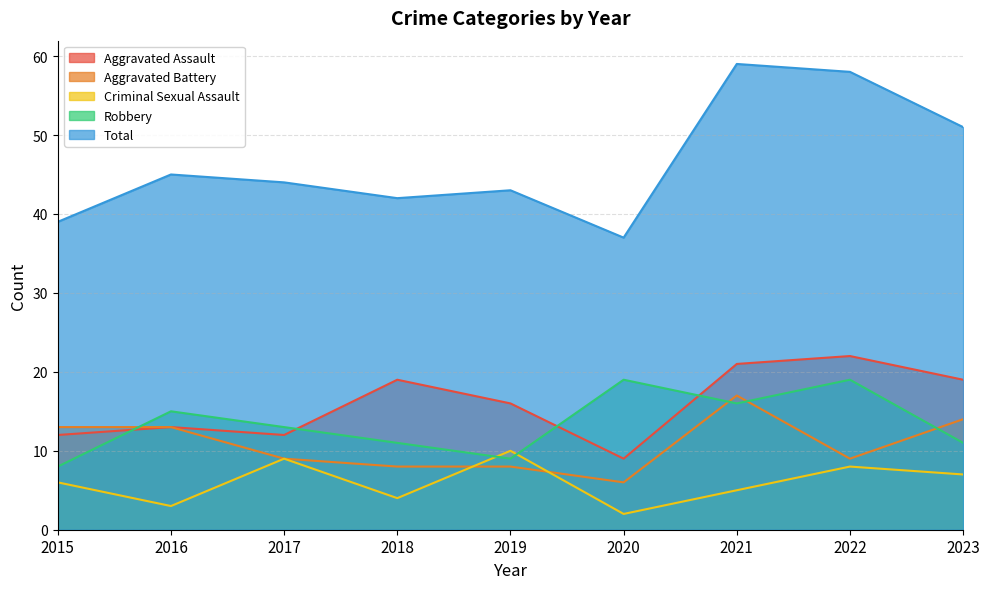

Where does the Criminal Sexual Assault series first go above 6?

2017